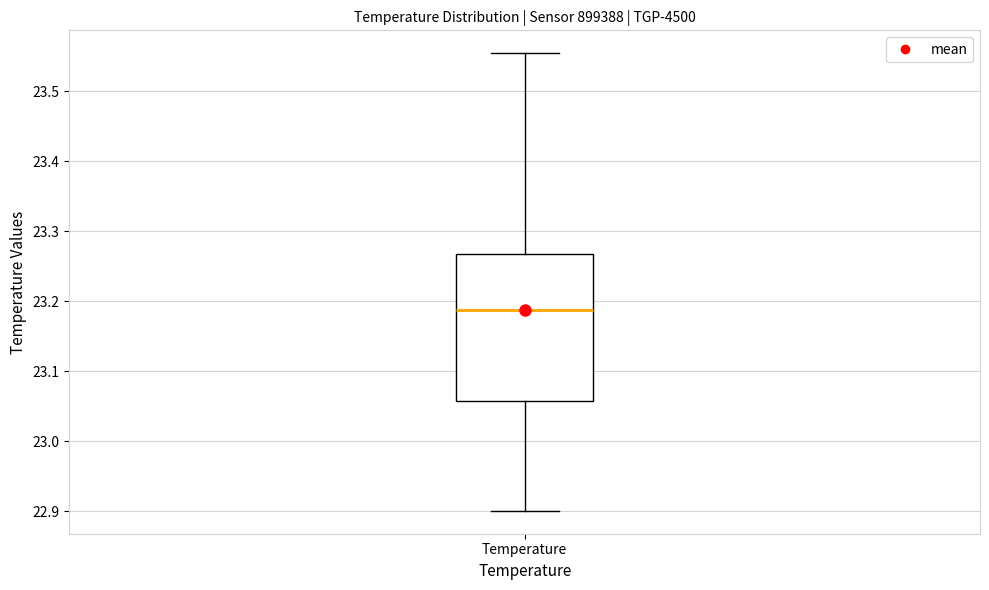

Where is the lower edge of the box for Temperature on the y-axis? The values are not printed on the chart, so give them approximately, as read against the axis.

23.06